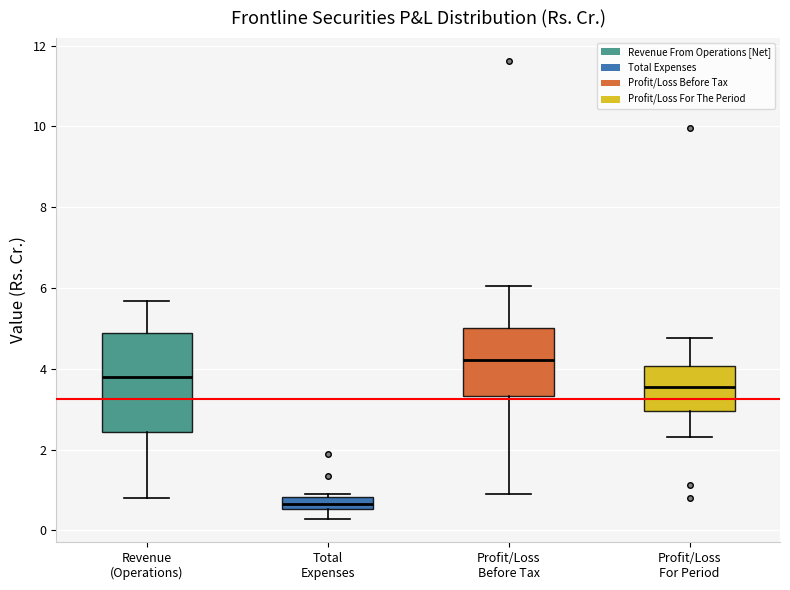

Reading left to right, transcribe this box plot: for each box, give where its median line is, the range the box spans, and where its two whiskers end, as read against the y-axis. The values are not printed on the chart, so give them approximately, as read against the axis.

Revenue (Operations): median 3.8, box 2.4 to 4.8, whiskers 0.8 to 5.6
Total Expenses: median 0.6 (inside the box), box 0.6 to 0.8, whiskers 0.2 to 0.8
Profit/Loss Before Tax: median 4.2, box 3.4 to 5.0, whiskers 1.0 to 6.0
Profit/Loss For Period: median 3.6, box 3.0 to 4.0, whiskers 2.4 to 4.8